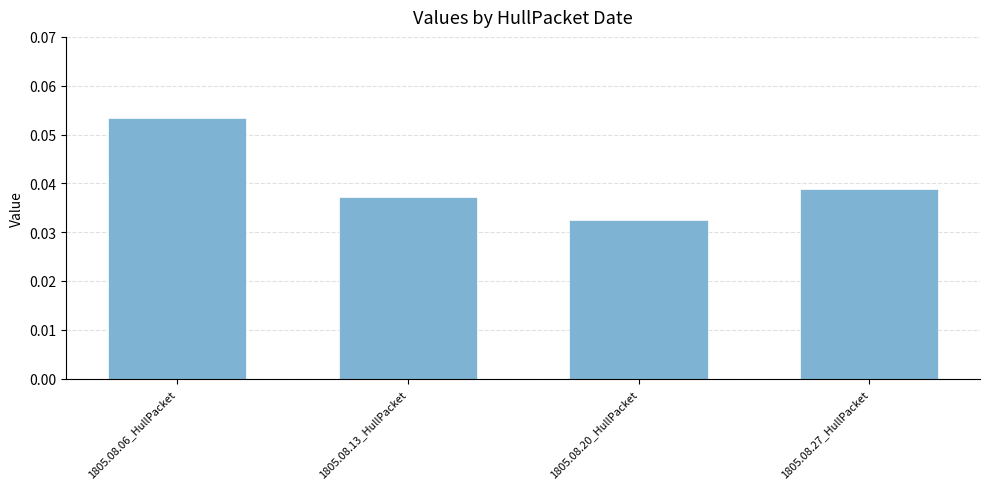

At which label is the value closest to 0?

1805.08.20_HullPacket